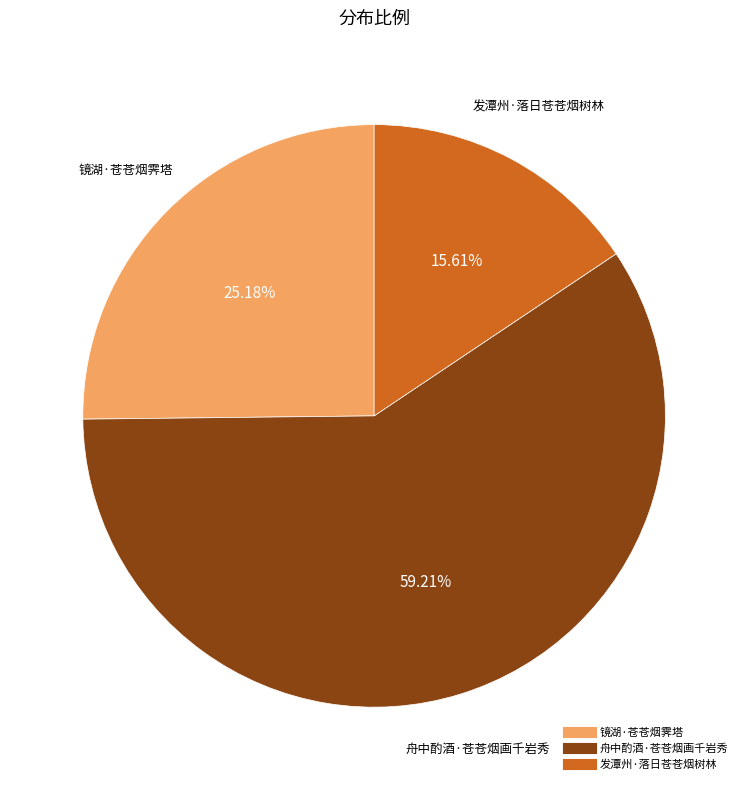

Count the number of slices in the pie.

3